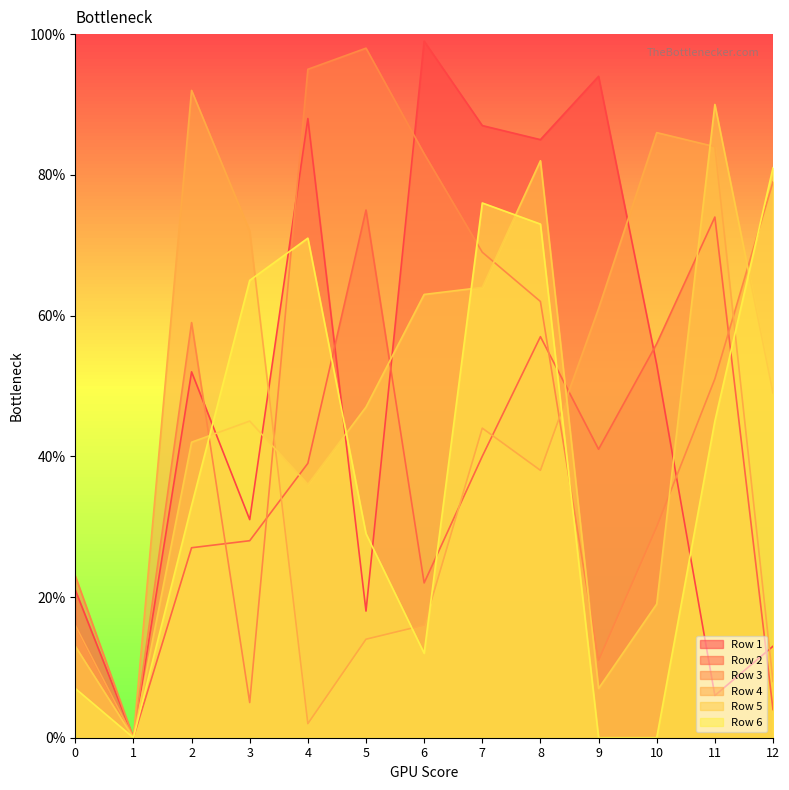

Does the chart have visible grid lines?

No